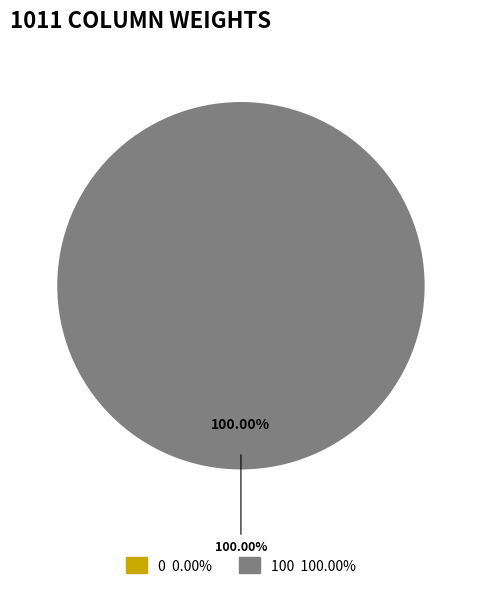

Count the number of slices in the pie.

2